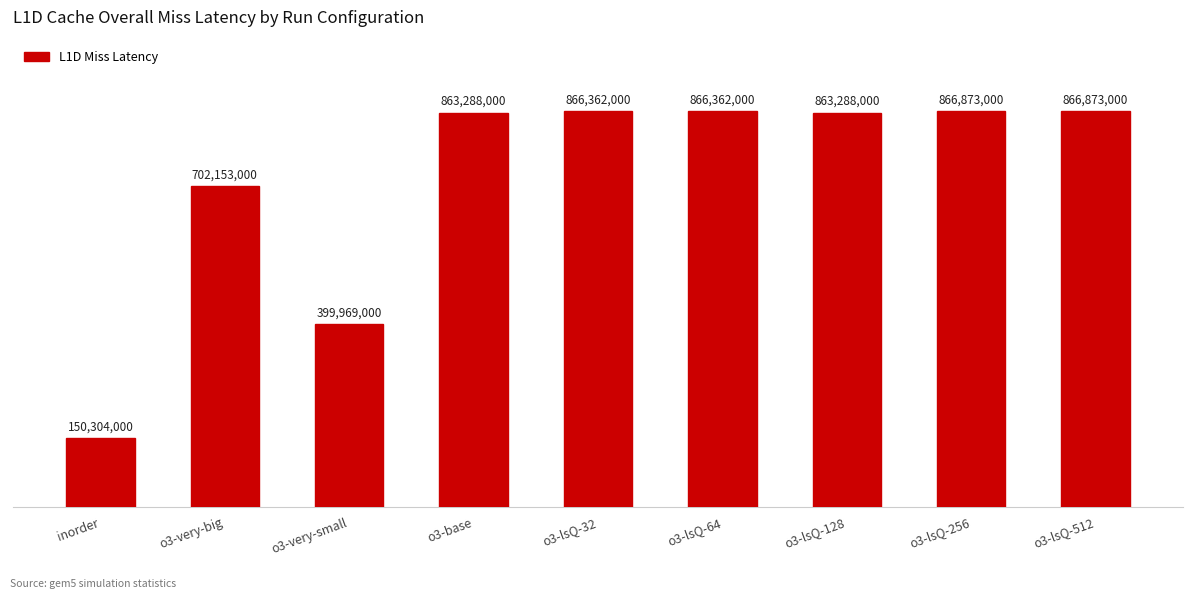

What is the average value?

716163556